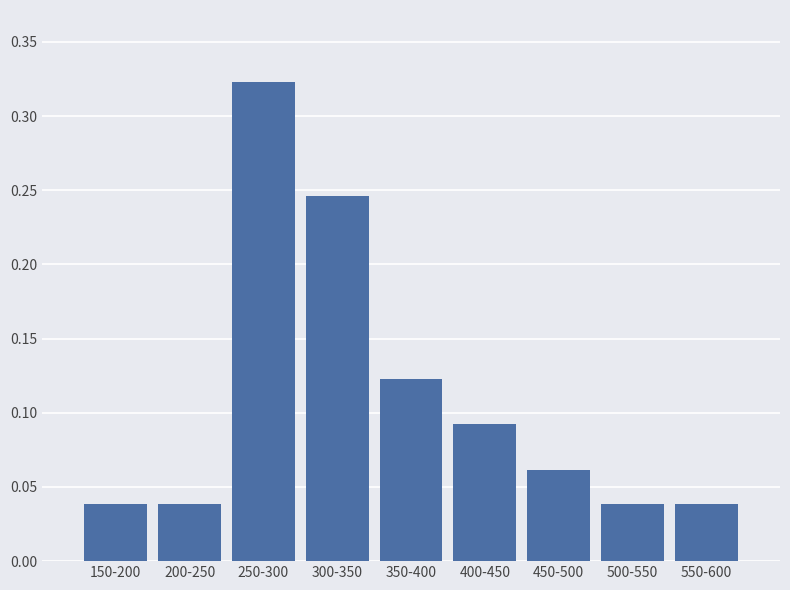

What is the label of the 6th bar from the right?

300-350